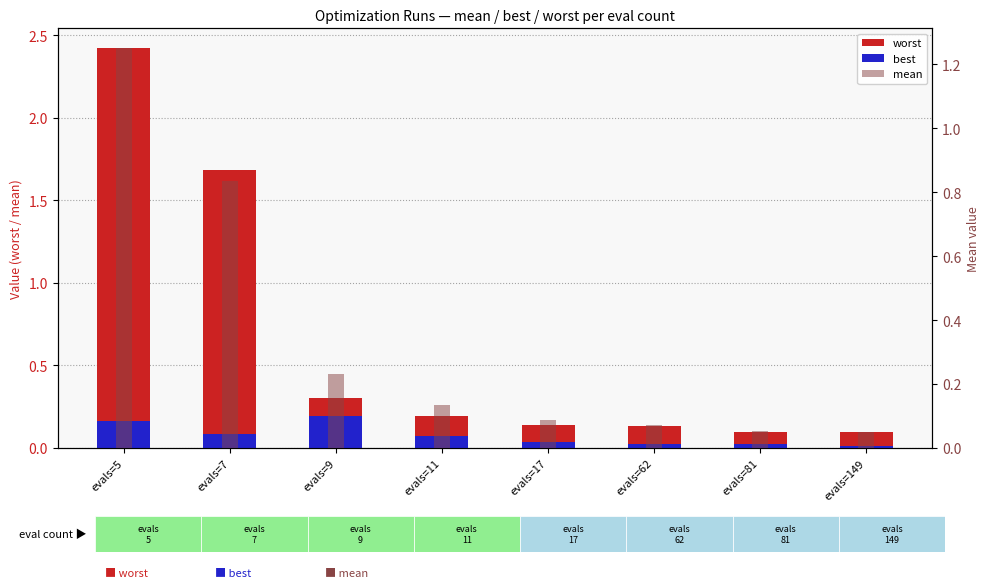

Reading right to left, what are all the values shown in this chart?

worst: 0.1	0.1	0.1	0.1	0.2	0.3	1.7	2.4
best: 0.0	0.0	0.0	0.0	0.1	0.2	0.1	0.2
mean: 0.0	0.1	0.1	0.1	0.1	0.2	0.8	1.3